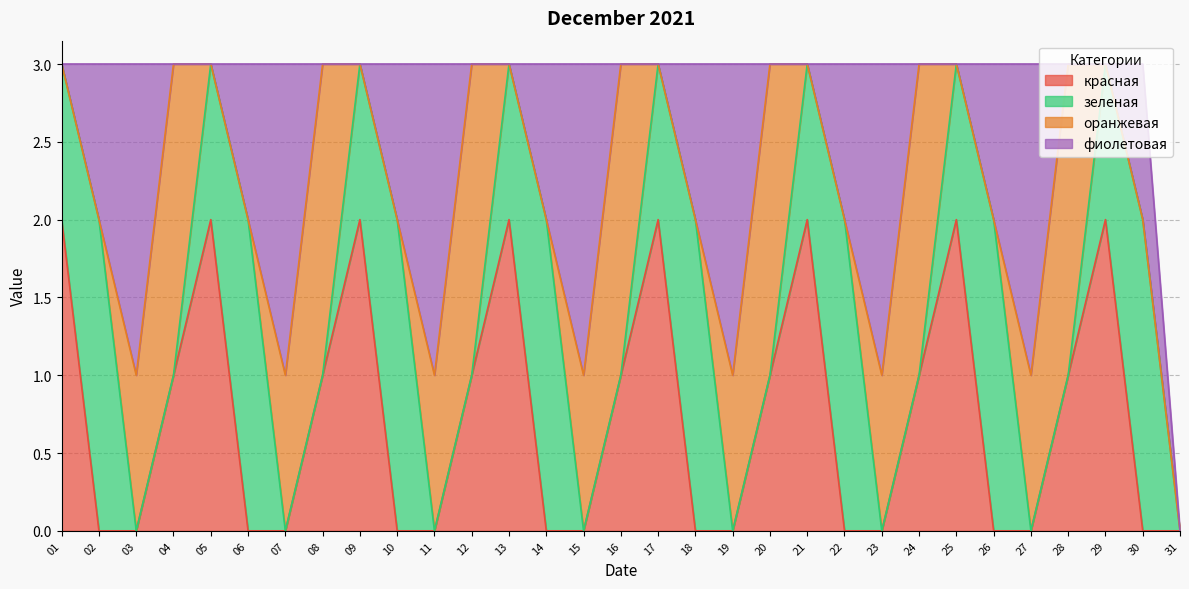

The value of зеленая at 28 is -1. True or false?

False